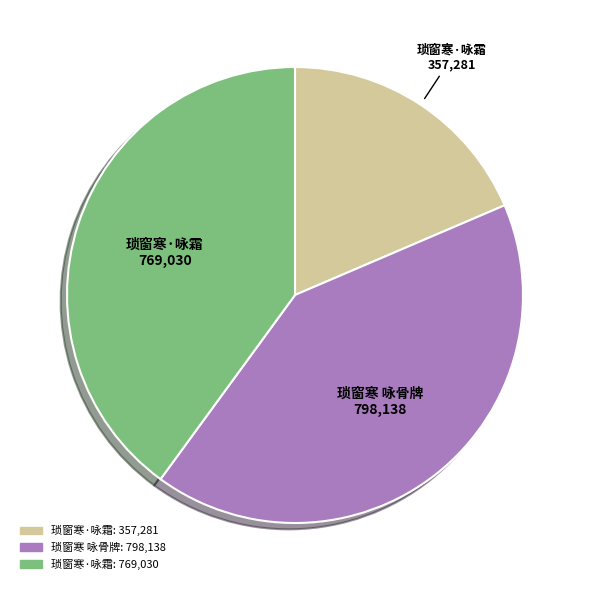

Does any single category account for the majority?

No